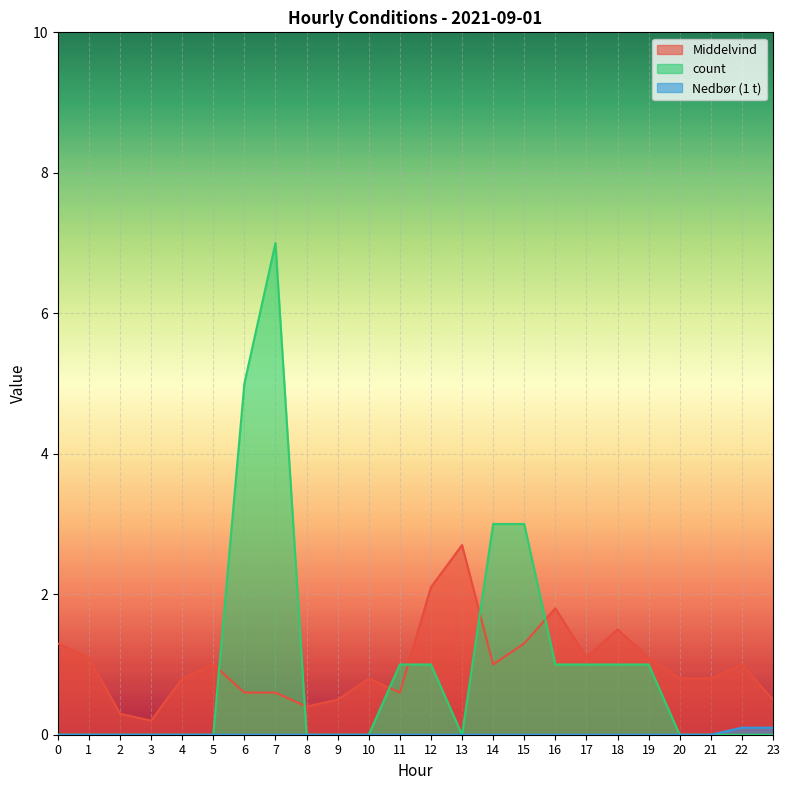

True or false: count has a value of 0.0 at 9.

True